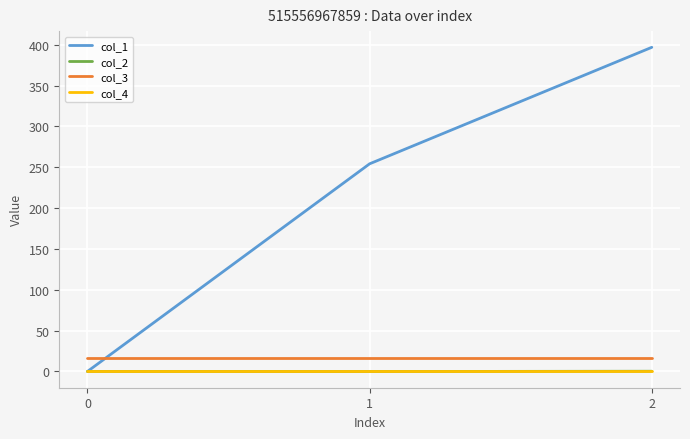

What is the difference between the maximum and second lowest values in the col_1 series?

142.6